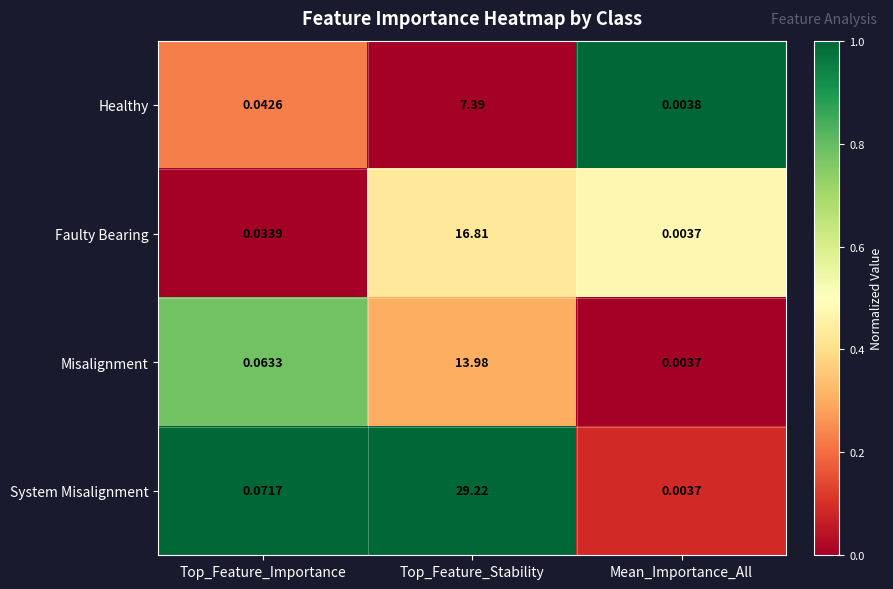

List the series in order of their peak value, highest first.

System Misalignment, Faulty Bearing, Misalignment, Healthy